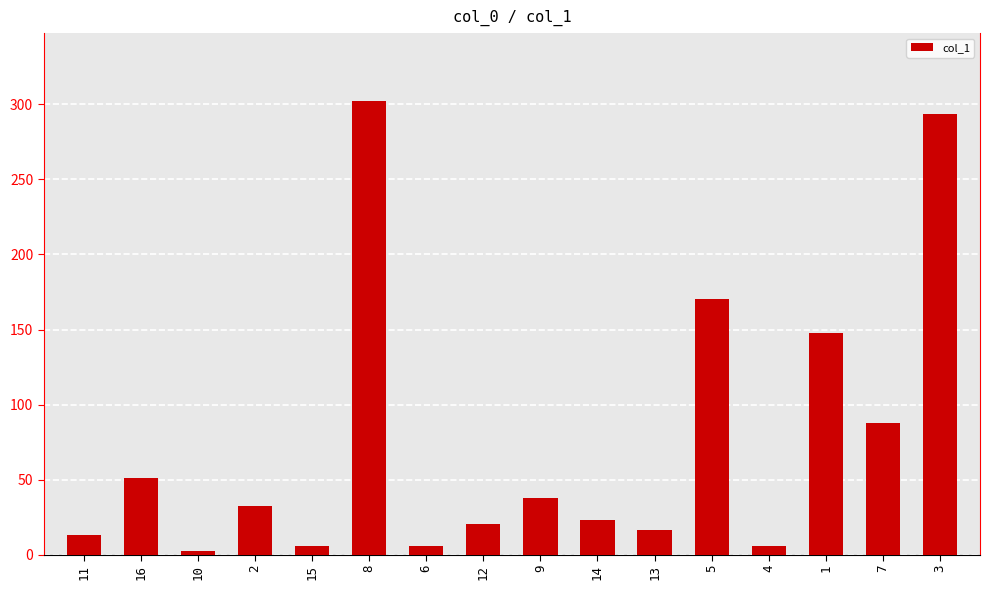

Which label corresponds to the largest value in the chart?

8